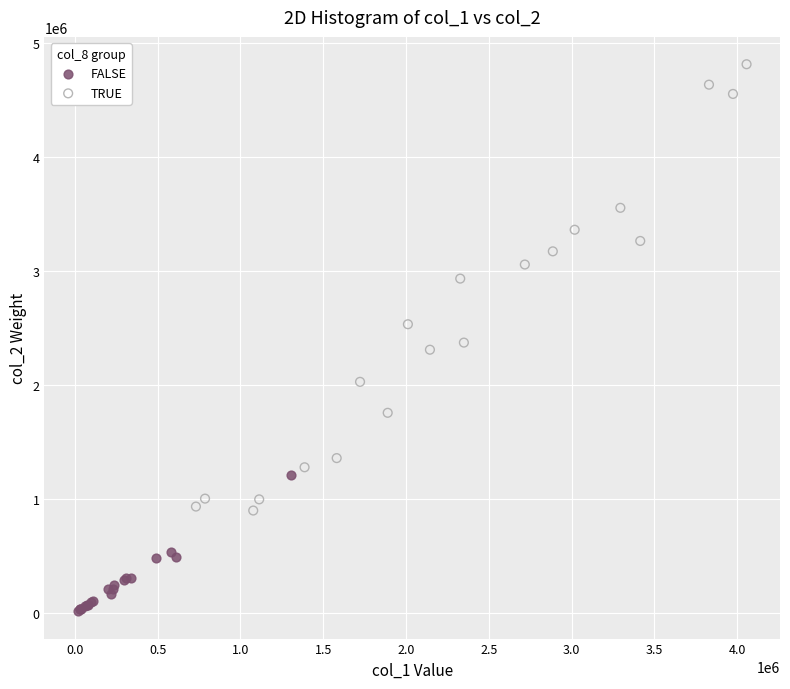

Which series contains the highest Y value?

TRUE